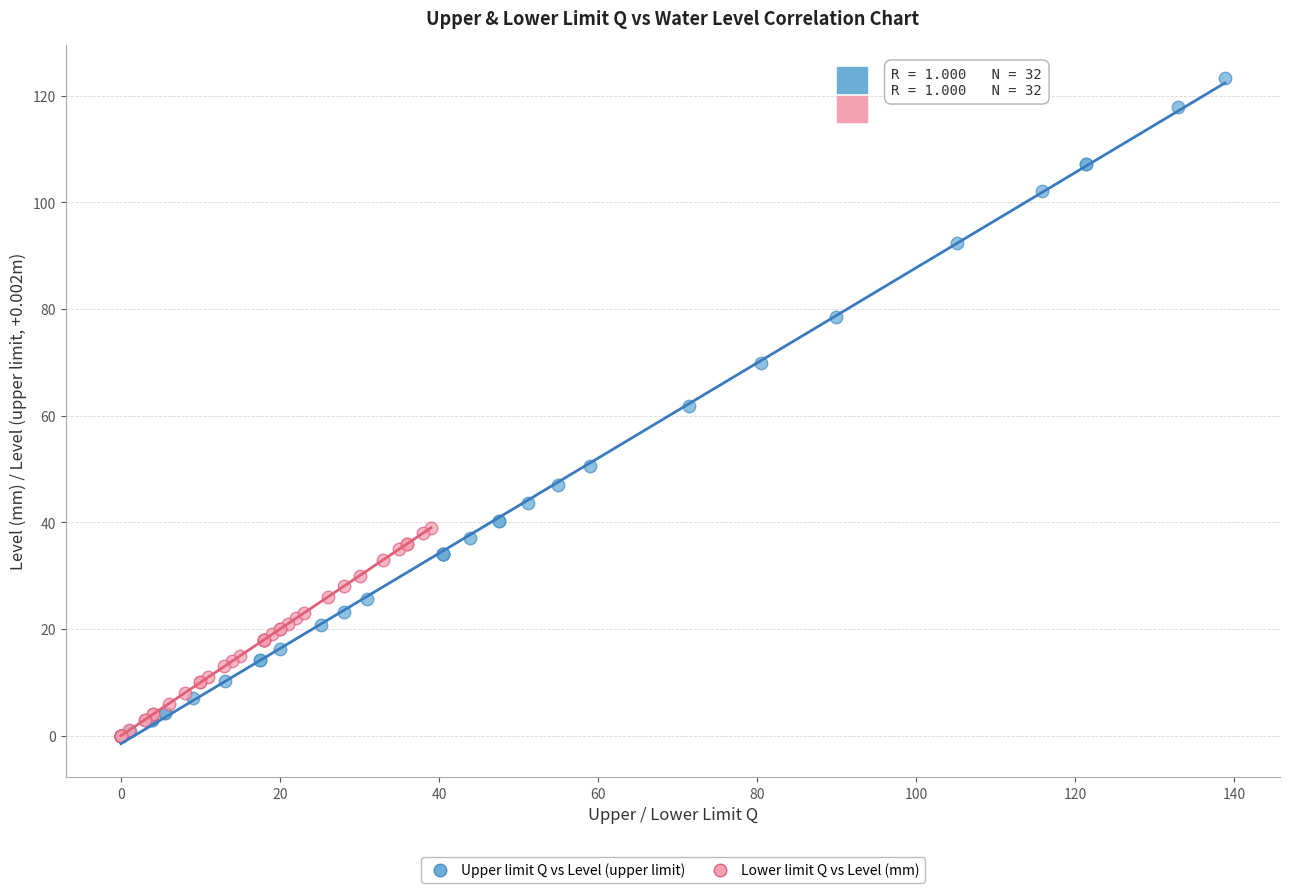

Which series contains the highest Y value?

Upper limit Q vs Level (upper limit)